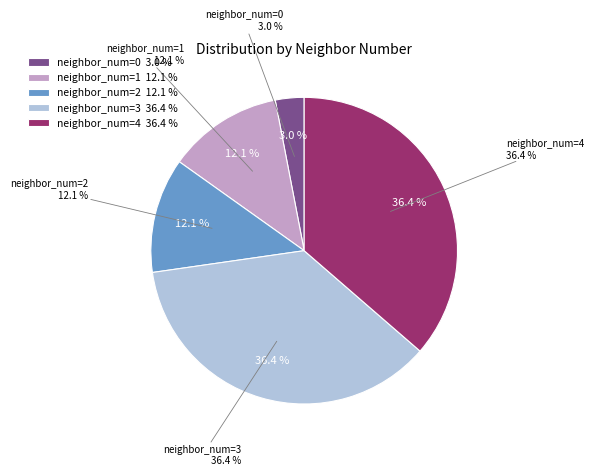

To the nearest percent, what is the combined percentage of 0 and 1?

15%